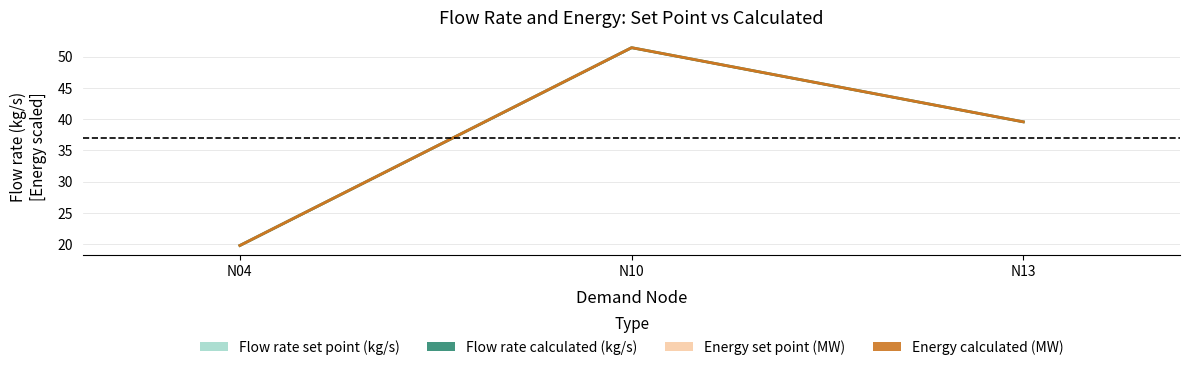

Is it true that Flow rate calculated (kg/s) equals 19.8 at N04?

True